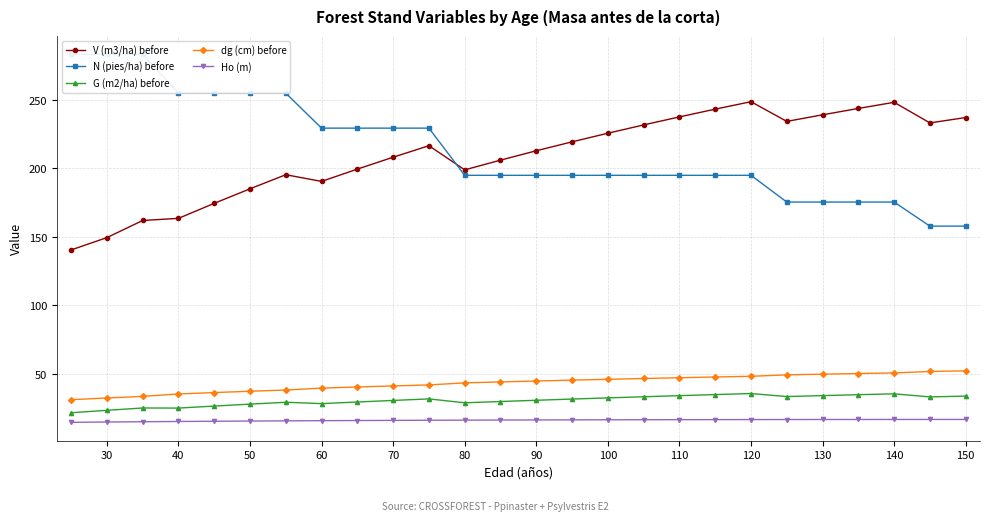

What is the difference between the second highest and minimum values in the G (m2/ha) before series?

13.8